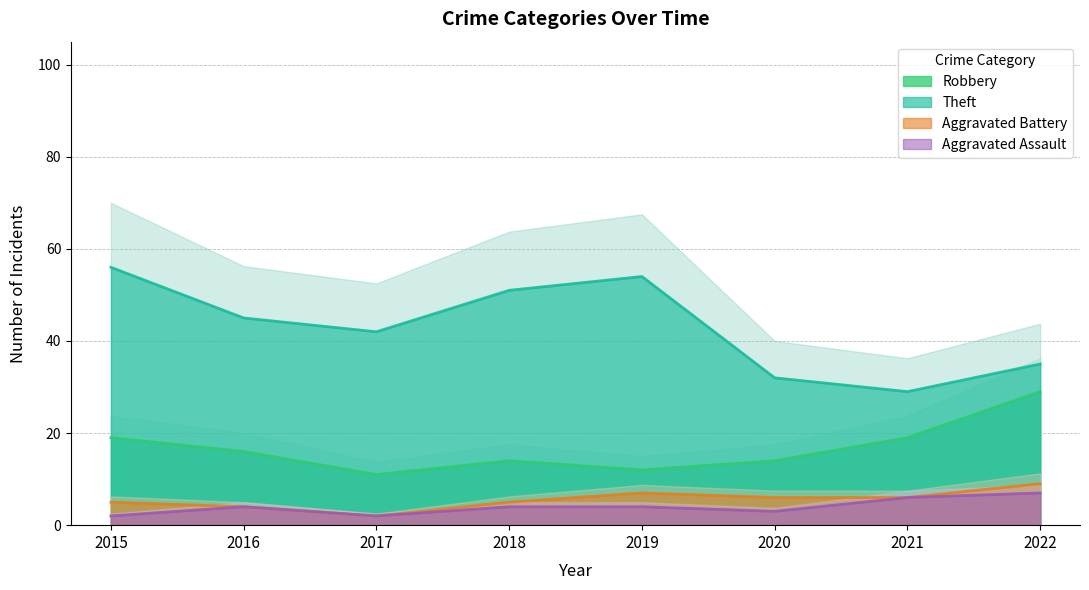

What is the value of the Robbery point at the 2nd from the left?

16